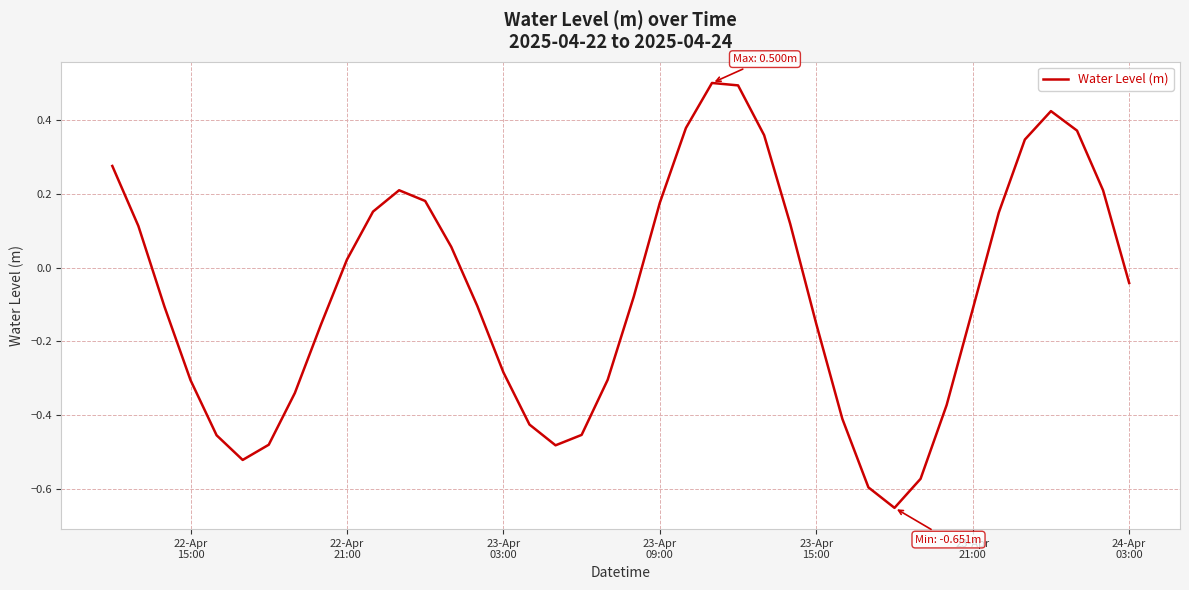

What is the difference between the maximum and minimum values?

1.2